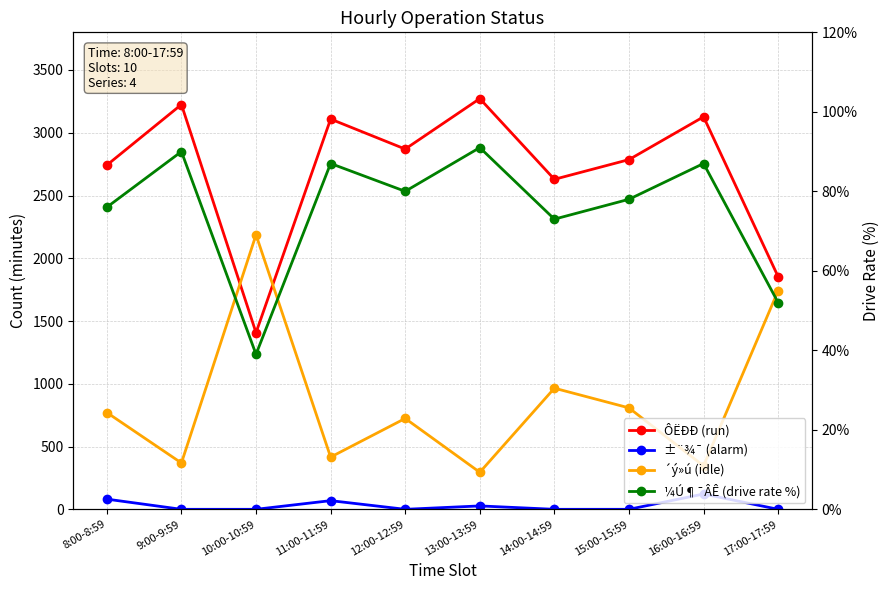

In ±¨¾¯ (alarm), how many points are lower than both neighbors (excluding endpoints)?

1